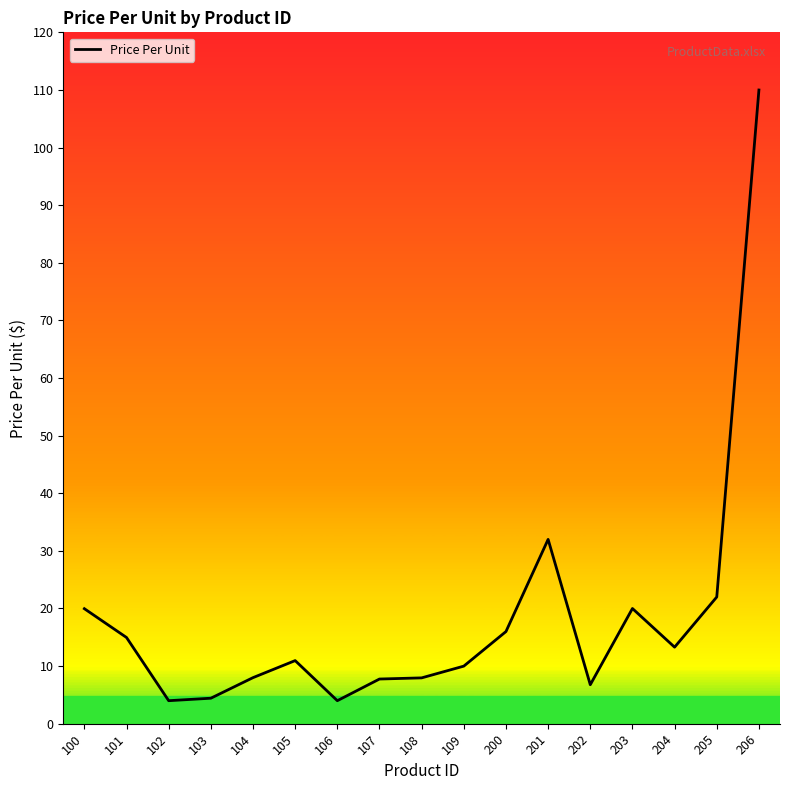

What is the maximum value shown in the chart?

110.0